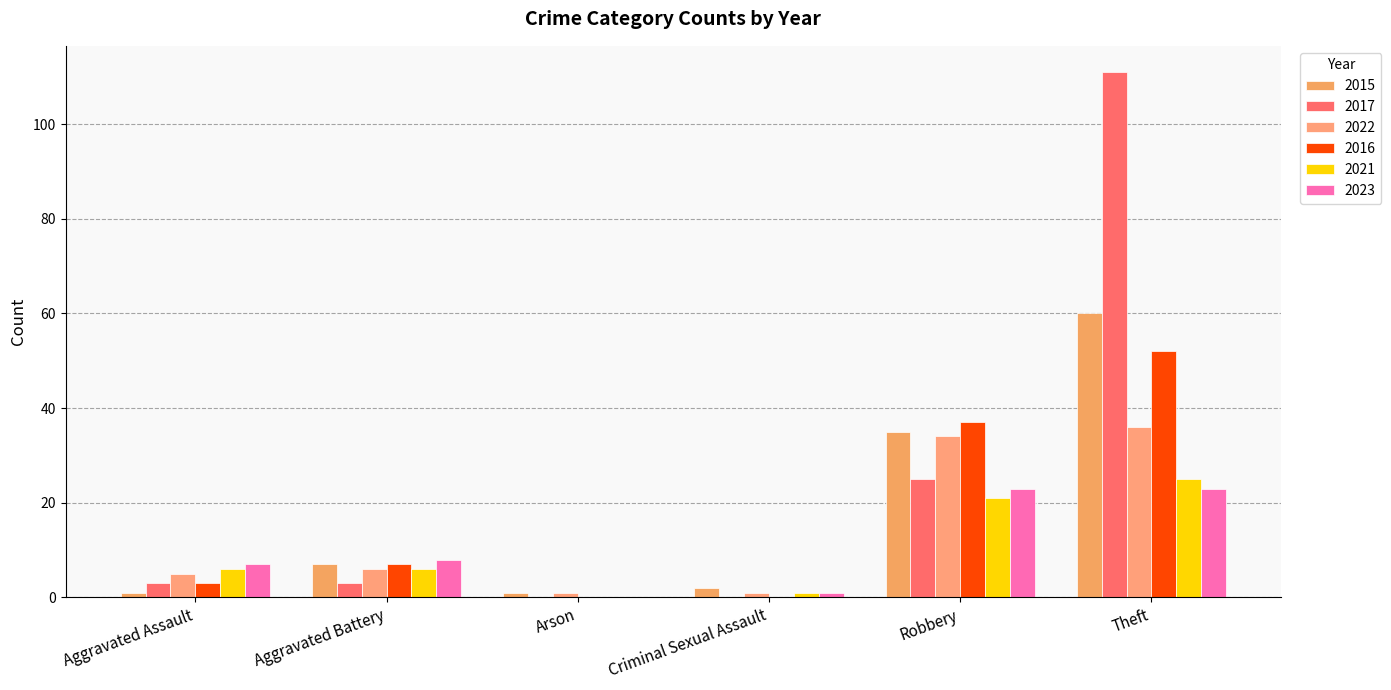

What is the difference between the maximum and minimum values in the 2023 series?

23